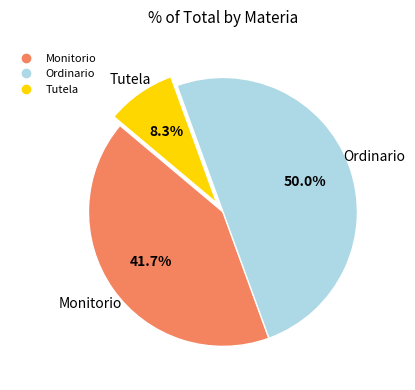

To the nearest percent, what portion does Ordinario represent?

50%